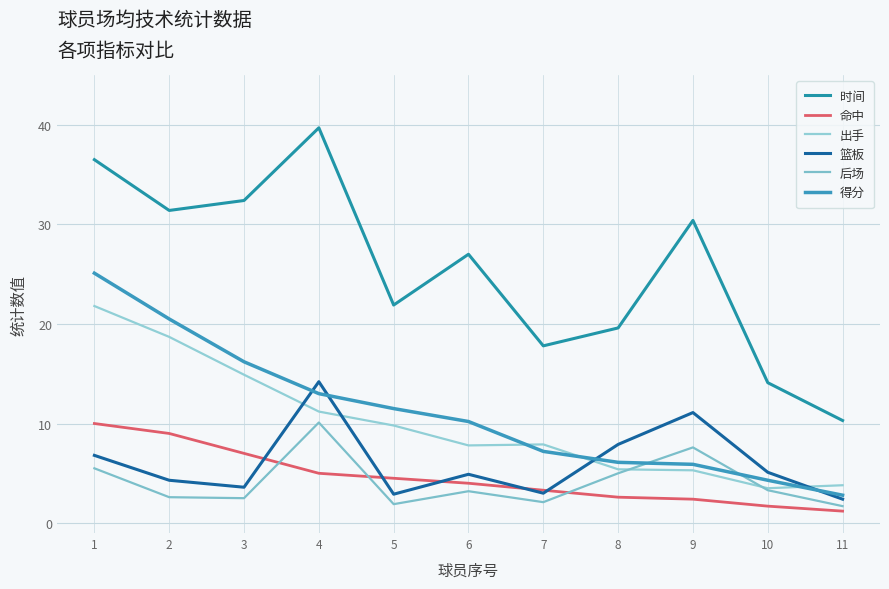

What are all the series names shown in the legend?

时间, 命中, 出手, 篮板, 后场, 得分